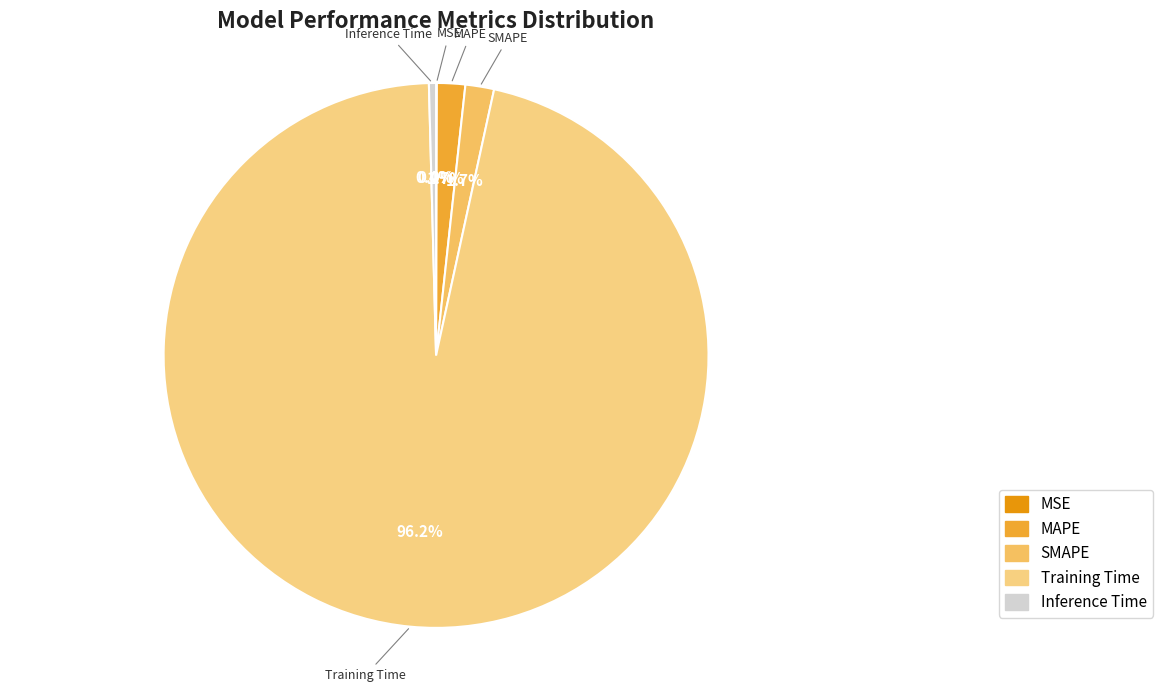

What is the largest slice in the pie chart?

Training Time